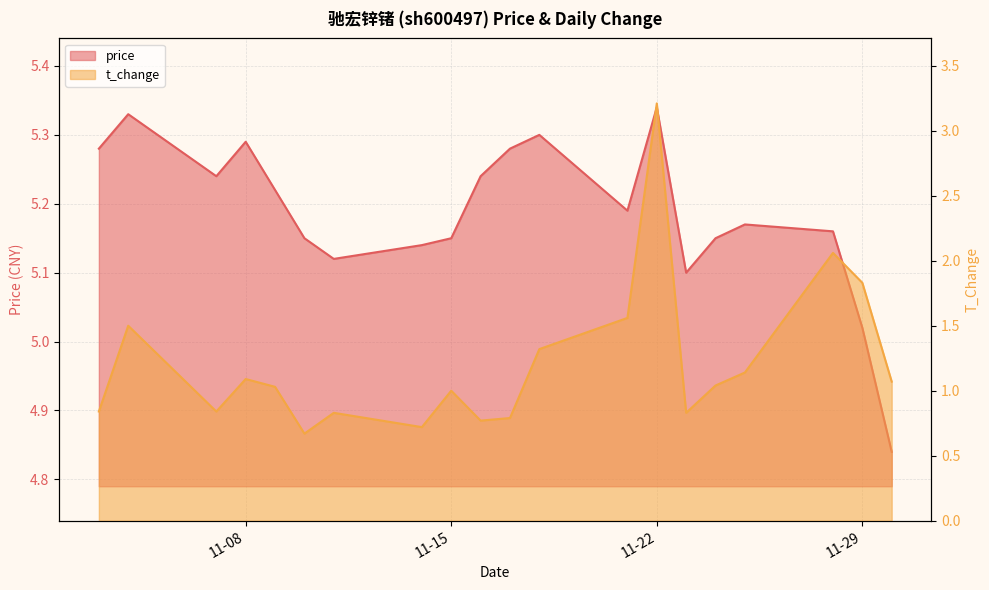

What is the difference between the highest and lowest values at 2022-11-25?

4.0